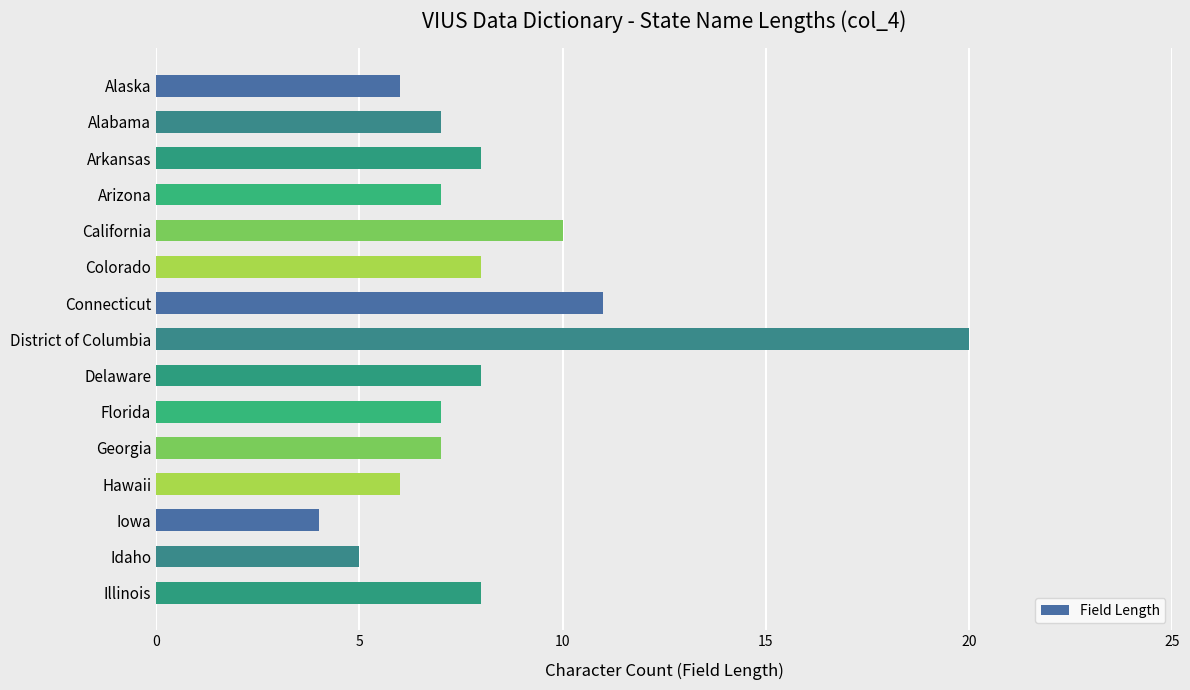

What is the smallest value displayed?

4